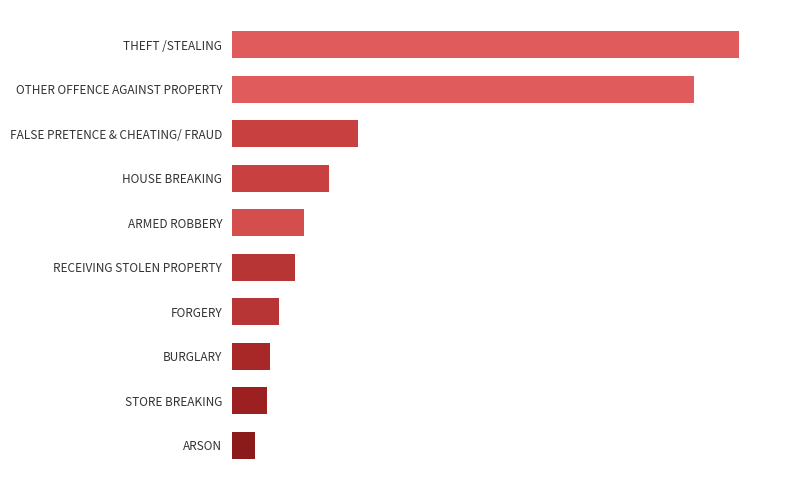

Where does the data first go above 593?

HOUSE BREAKING